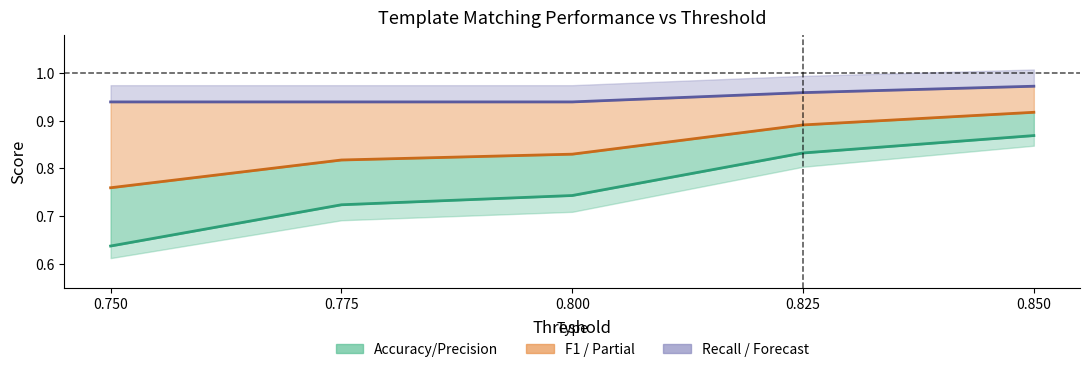

Does the chart display data point markers on the line(s)?

No